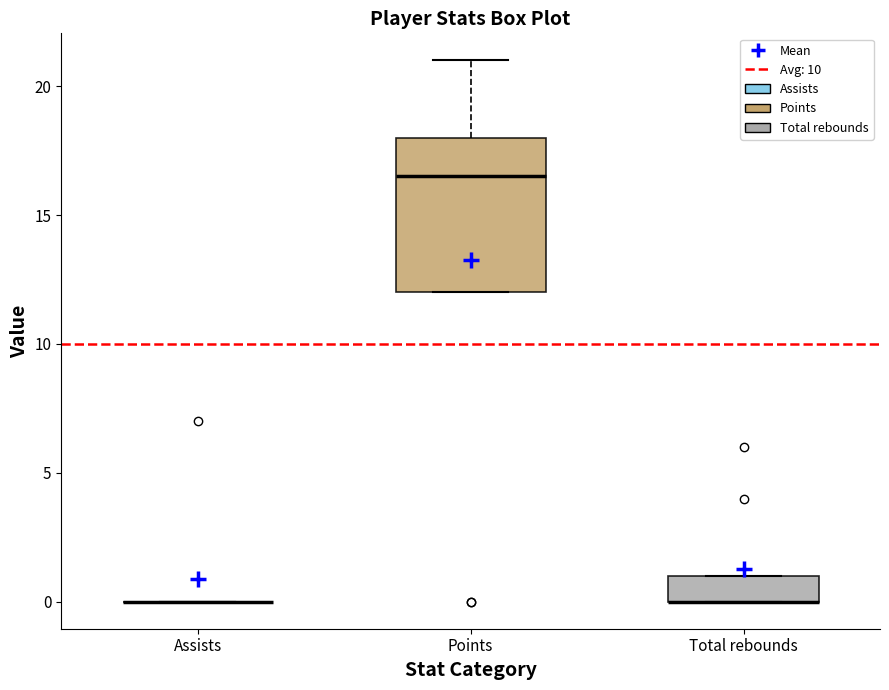

Reading left to right, transcribe this box plot: for each box, give where its median line is, the range the box spans, and where its two whiskers end, as read against the y-axis. The values are not printed on the chart, so give them approximately, as read against the axis.

Assists: box collapsed to a line at 0.0, whiskers 0.0 to 0.0
Points: median 16.5, box 12.0 to 18.0, whiskers 12.0 to 21.0
Total rebounds: median 0.0 (drawn on the box's lower edge), box 0.0 to 1.0, whiskers 0.0 to 1.0